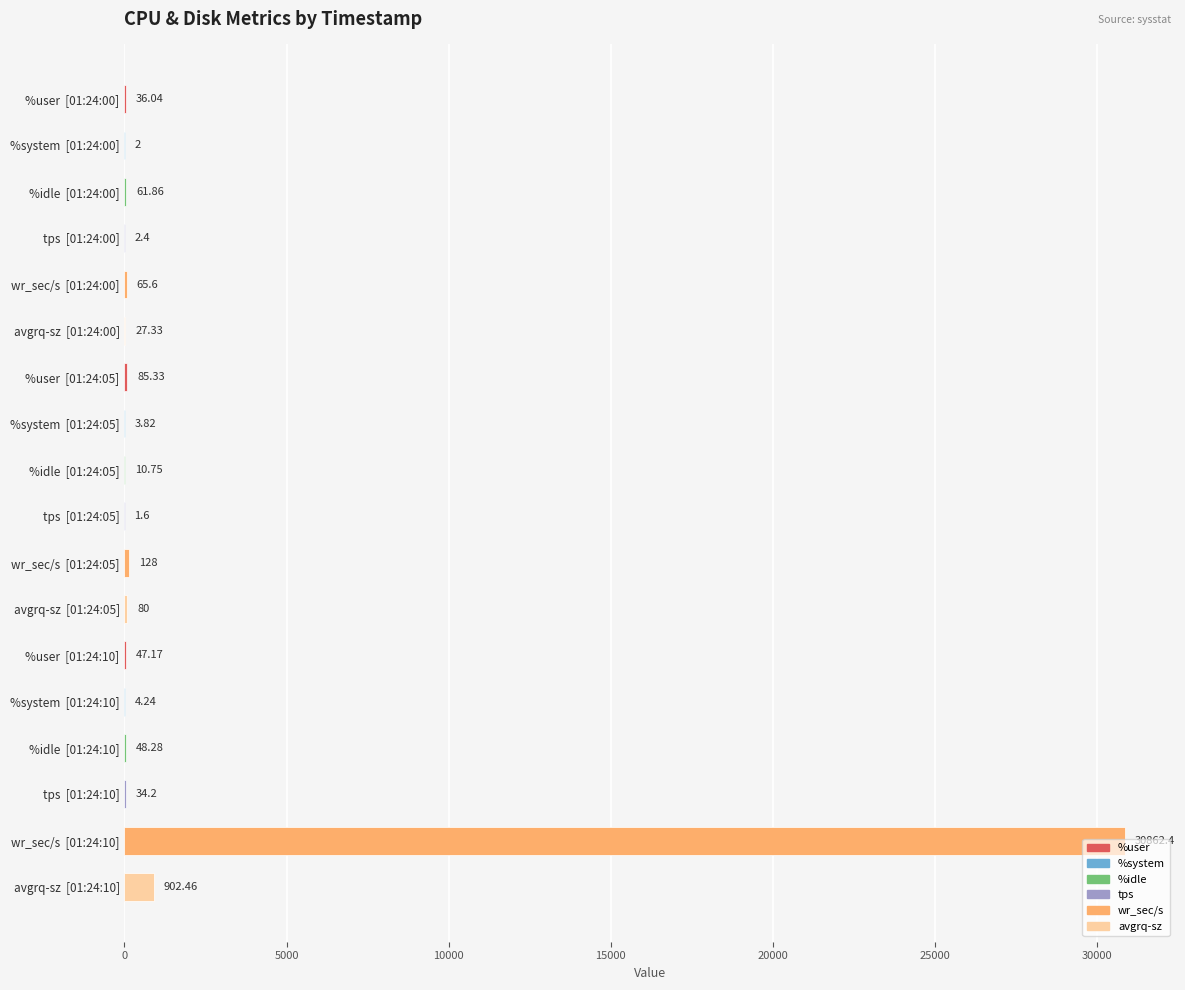

Count the number of categories in the chart.

18